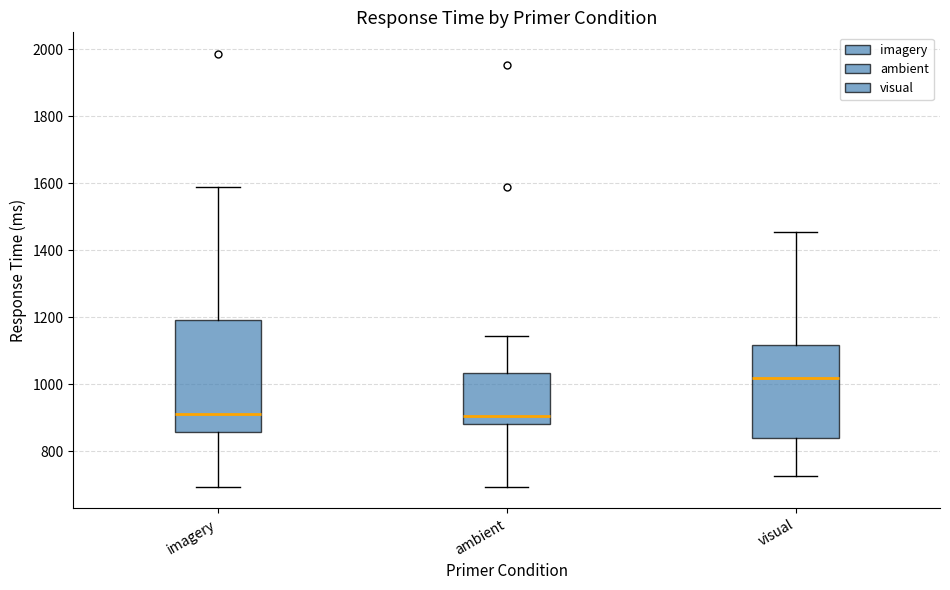

Reading left to right, transcribe this box plot: for each box, give where its median line is, the range the box spans, and where its two whiskers end, as read against the y-axis. The values are not printed on the chart, so give them approximately, as read against the axis.

imagery: median 920, box 860 to 1200, whiskers 700 to 1600
ambient: median 900, box 880 to 1040, whiskers 700 to 1140
visual: median 1020, box 840 to 1120, whiskers 720 to 1460